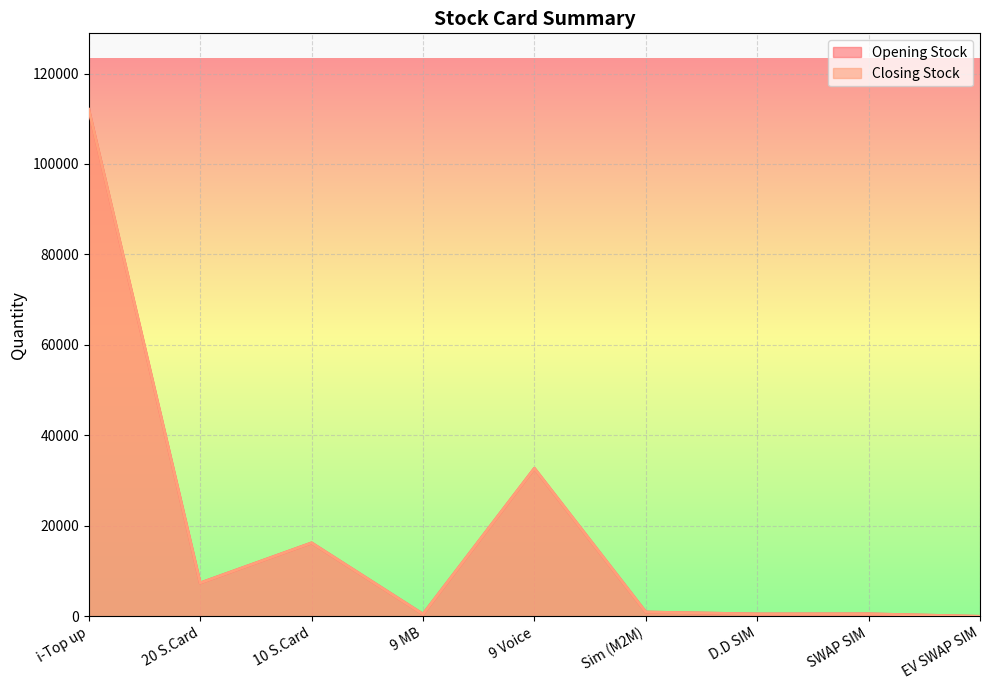

At SWAP SIM, list the series in order from smallest to largest.

Opening Stock, Closing Stock